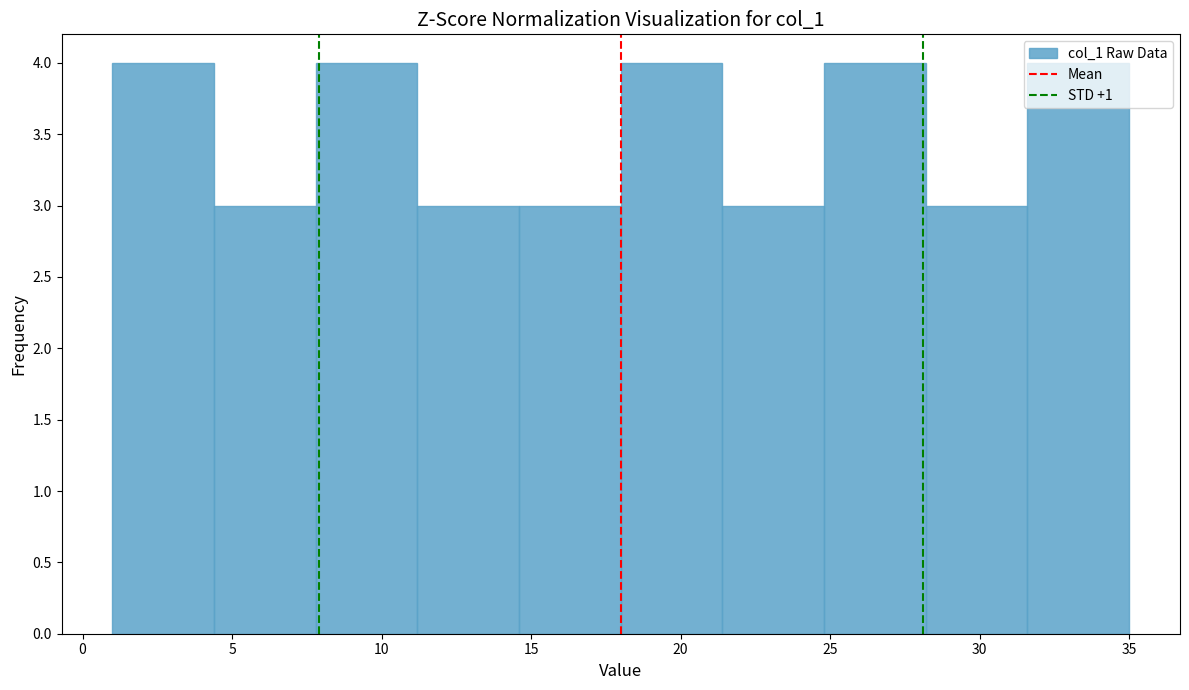

Reading left to right, transcribe this chart: for each bar, give the range it covers on the x-axis and its height. Neither the bar edges nor the heights are printed on the chart, so give them approximately, as read against the axes.

1.0 to 4.4: 4
4.4 to 7.8: 3
7.8 to 11.2: 4
11.2 to 14.6: 3
14.6 to 18.0: 3
18.0 to 21.4: 4
21.4 to 24.8: 3
24.8 to 28.2: 4
28.2 to 31.6: 3
31.6 to 35.0: 4